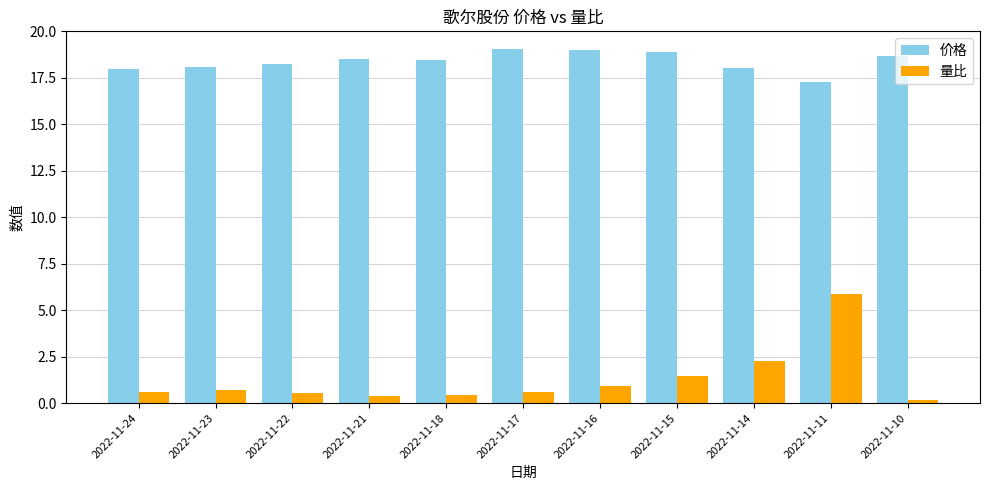

Read the 量比 value at 2022-11-17.

0.6